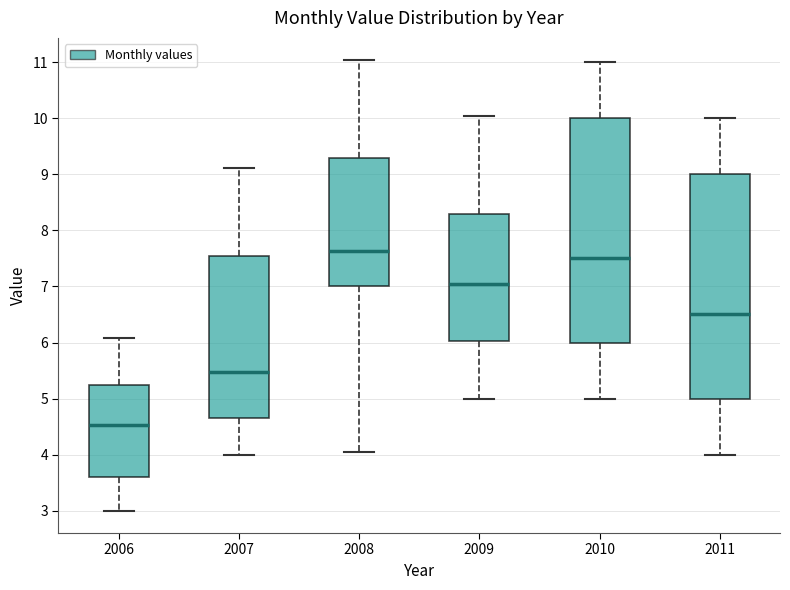

Reading left to right, read every box against the y-axis: the position of its median line, the range the box covers, and the ends of its whiskers. The values are not printed on the chart, so give them approximately, as read against the axis.

2006: median 4.5, box 3.6 to 5.2, whiskers 3.0 to 6.1
2007: median 5.5, box 4.7 to 7.5, whiskers 4.0 to 9.1
2008: median 7.6, box 7.0 to 9.3, whiskers 4.0 to 11.0
2009: median 7.0, box 6.0 to 8.3, whiskers 5.0 to 10.0
2010: median 7.5, box 6.0 to 10.0, whiskers 5.0 to 11.0
2011: median 6.5, box 5.0 to 9.0, whiskers 4.0 to 10.0